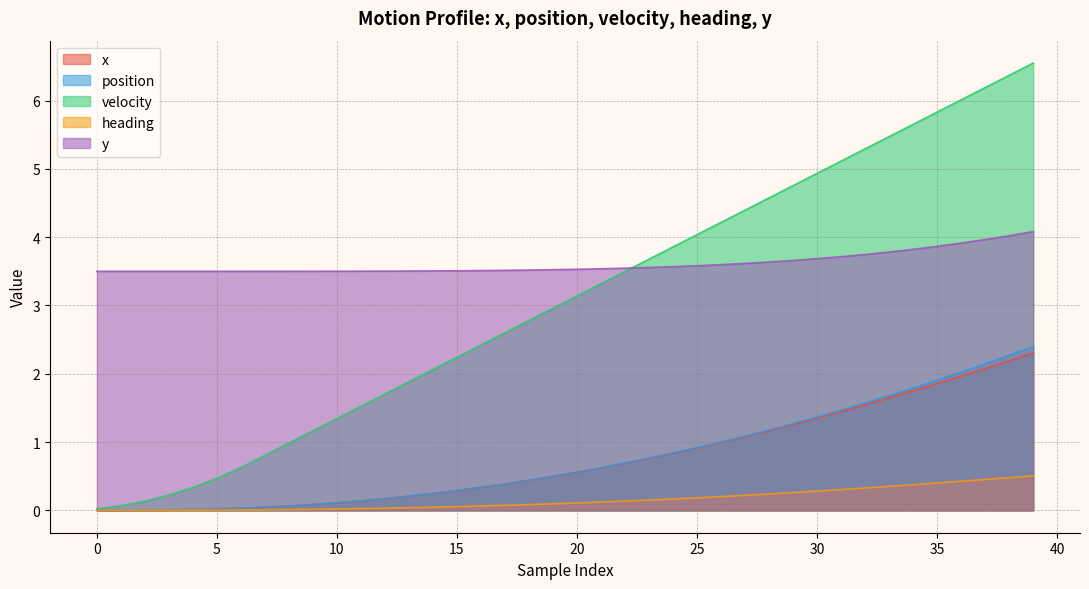

The value of x at 33 is 1.6. True or false?

True